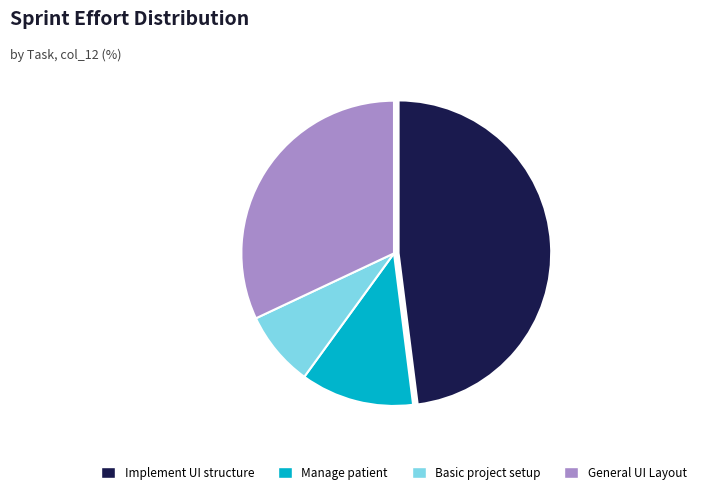

Count the number of slices in the pie.

4